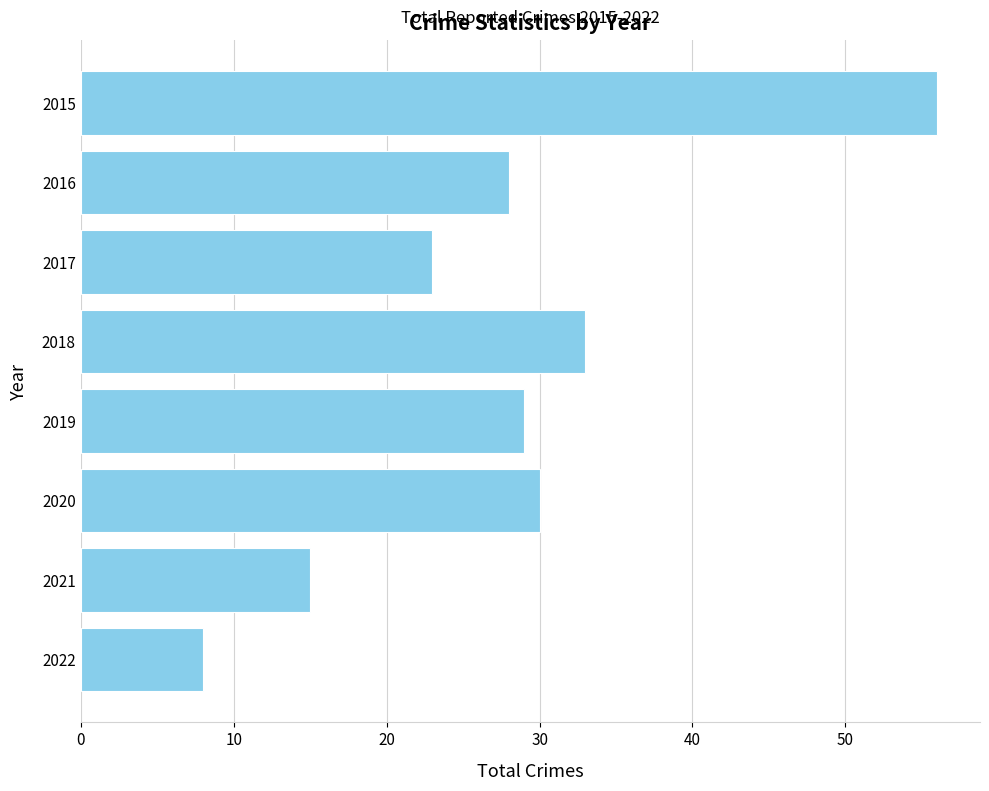

What is the average value?

28